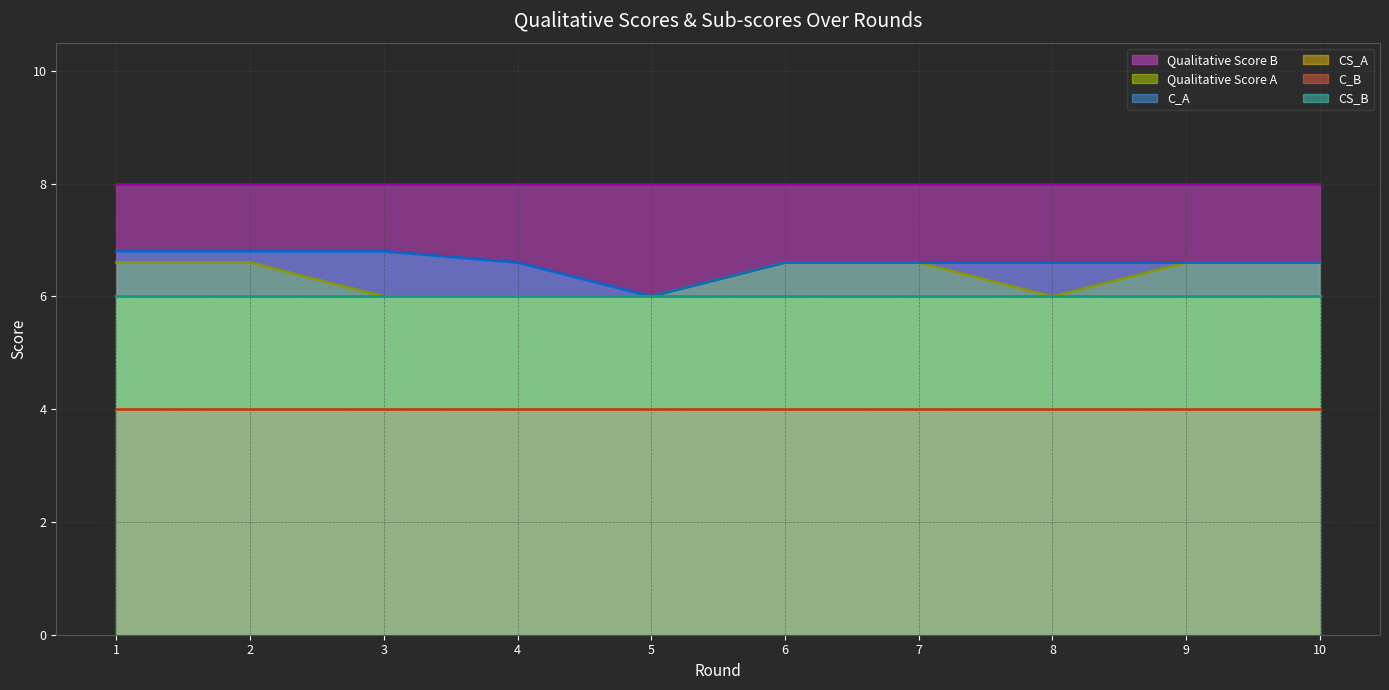

How many categories are shown in the chart?

10